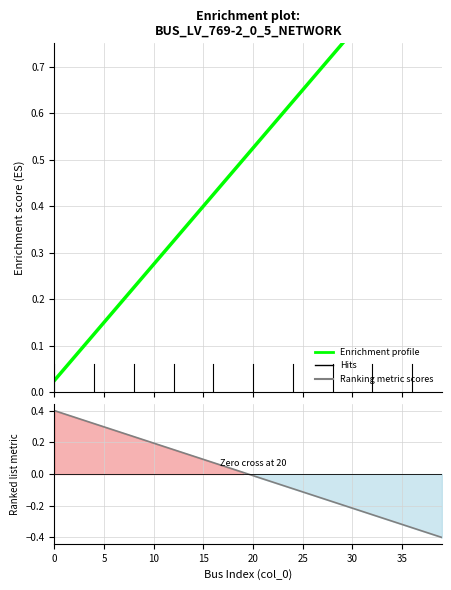

The value of Ranking metric scores at 21 is -0.0. True or false?

False